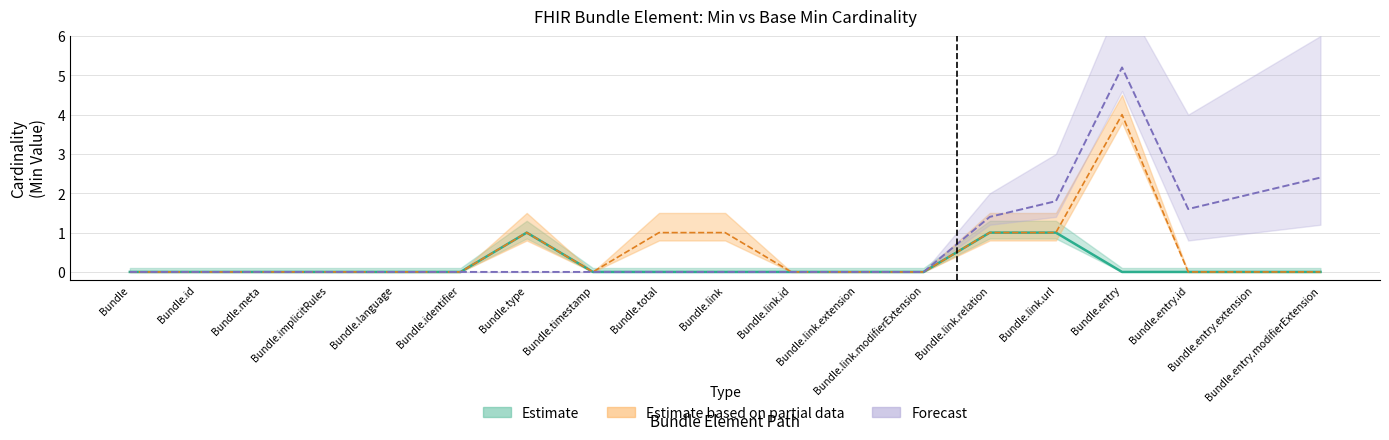

True or false: Estimate and Forecast cross at least once.

False